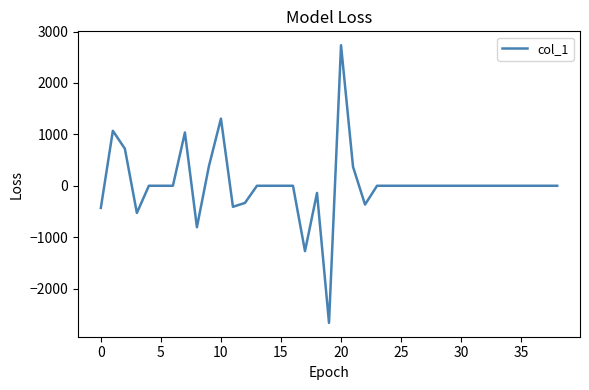

What is the maximum value shown in the chart?

2733.5